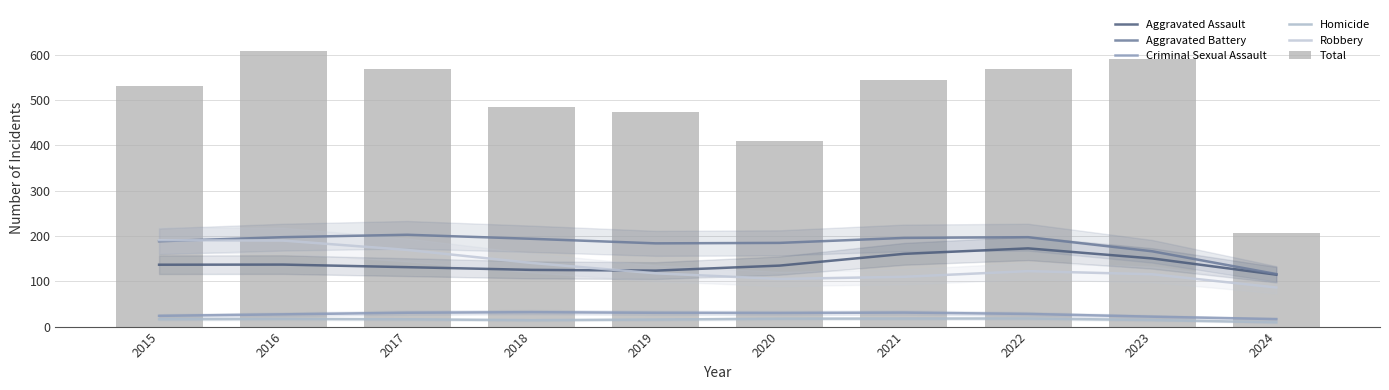

What is the highest value of the Criminal Sexual Assault series?

31.9